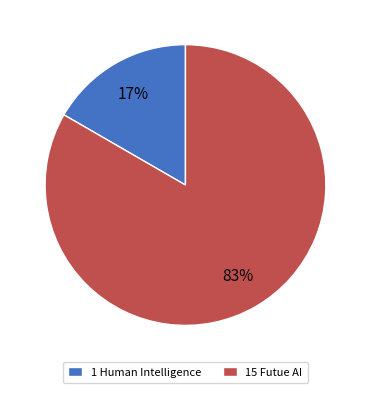

How many slices are in this pie chart?

2